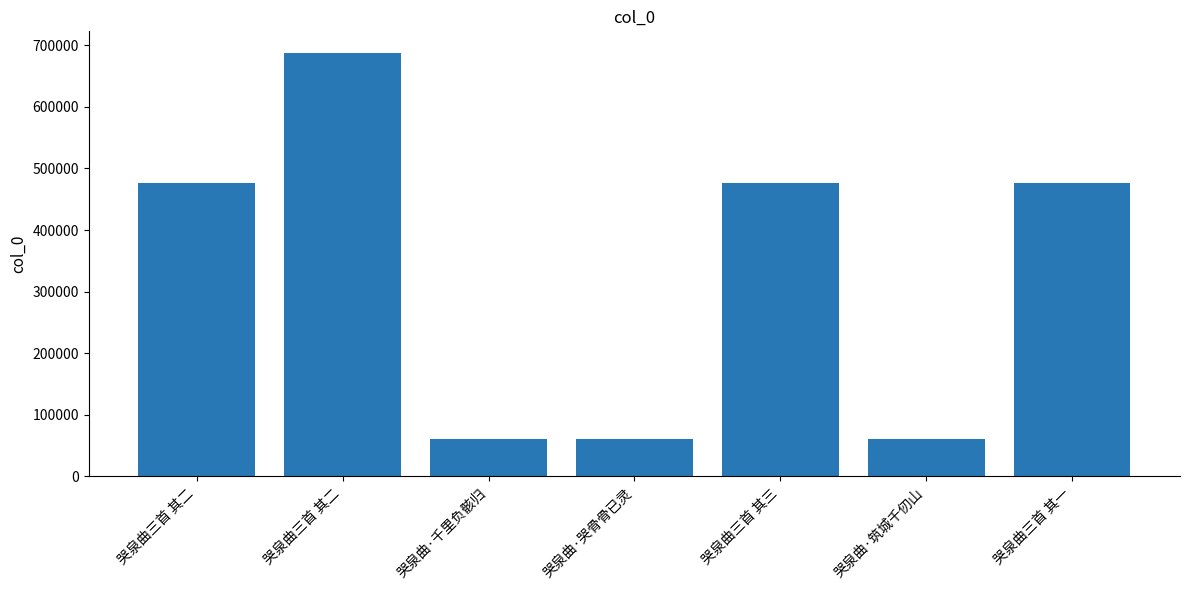

What is the maximum value shown in the chart?

688125